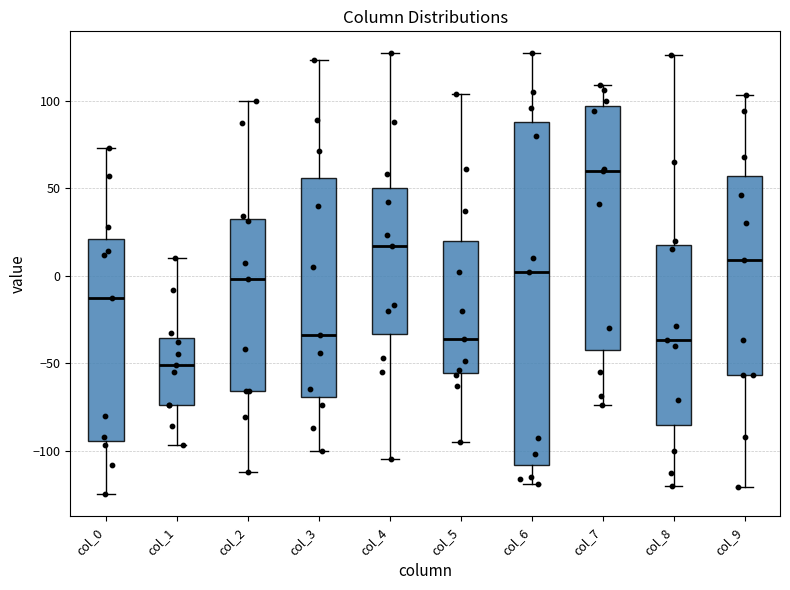

Comparing the boxes themselves (not the whiskers), which one is the tallest?

col_6